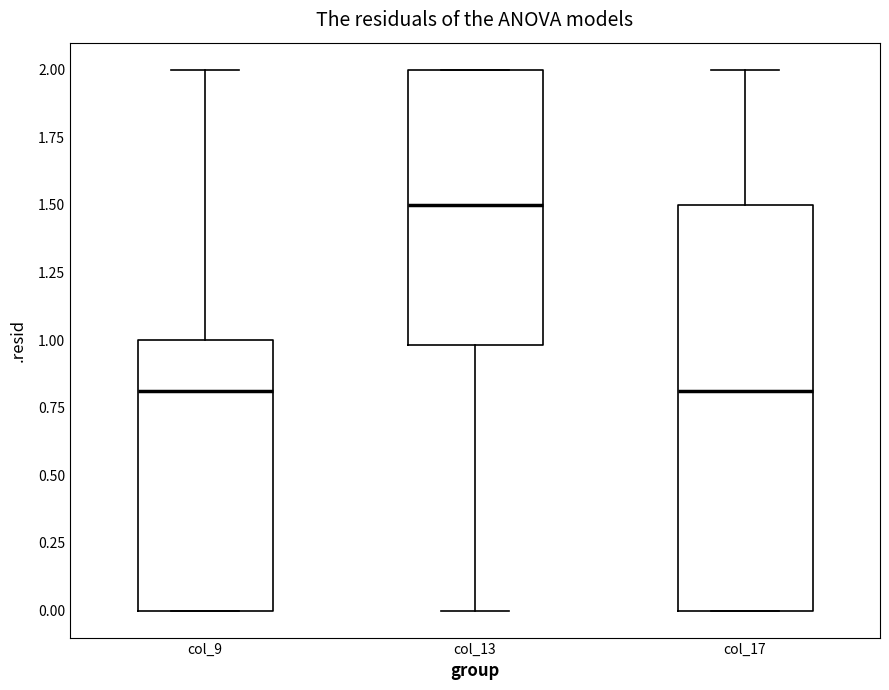

Comparing the boxes themselves (not the whiskers), which one is the tallest?

col_17